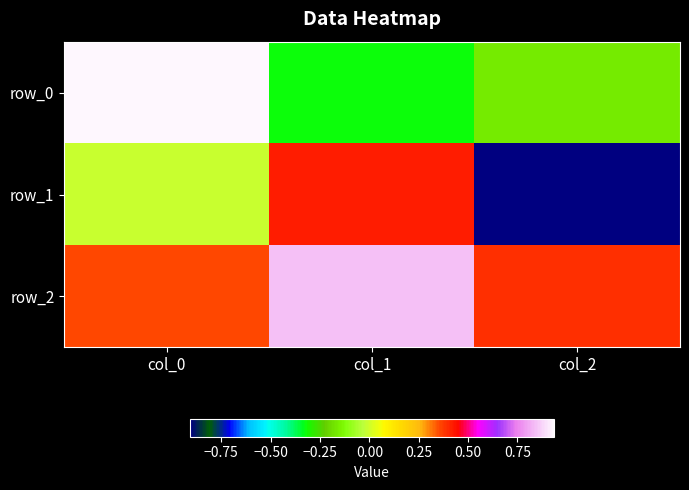

What is the difference between the maximum and minimum values in the row_0 series?

1.3